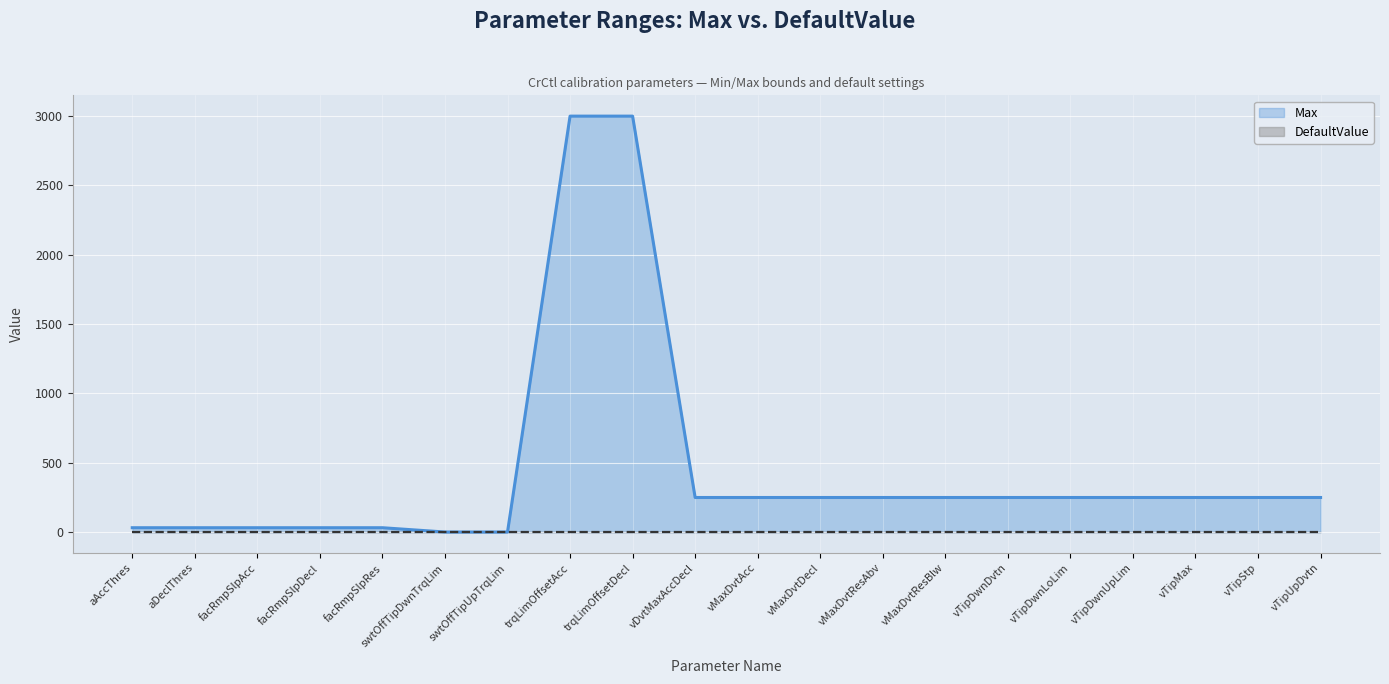

Reading right to left, what are all the values shown in this chart?

250	250	250	250	250	250	250	250	250	250	250	3000	3000	1	1	32	32	32	32	32